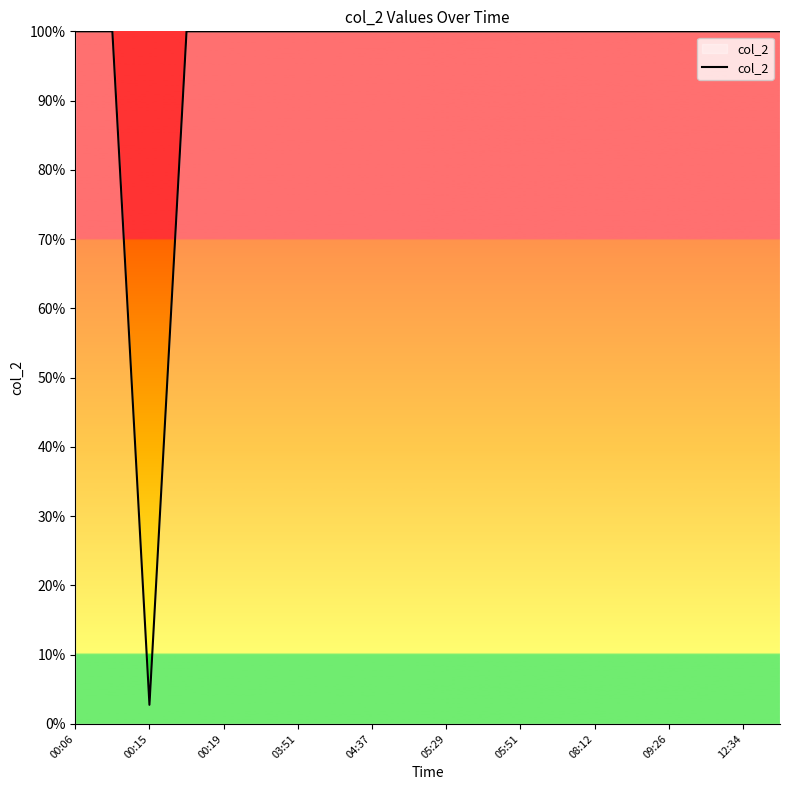

What is the smallest value displayed?

2.7